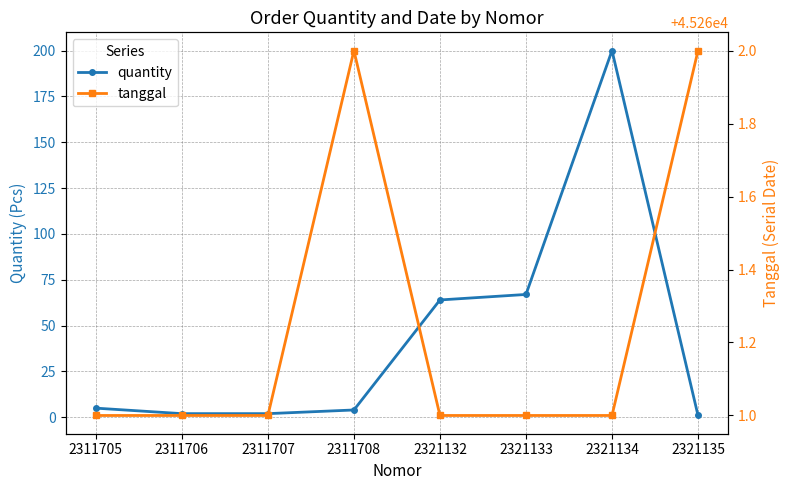

What is the lowest value of the tanggal series?

45261